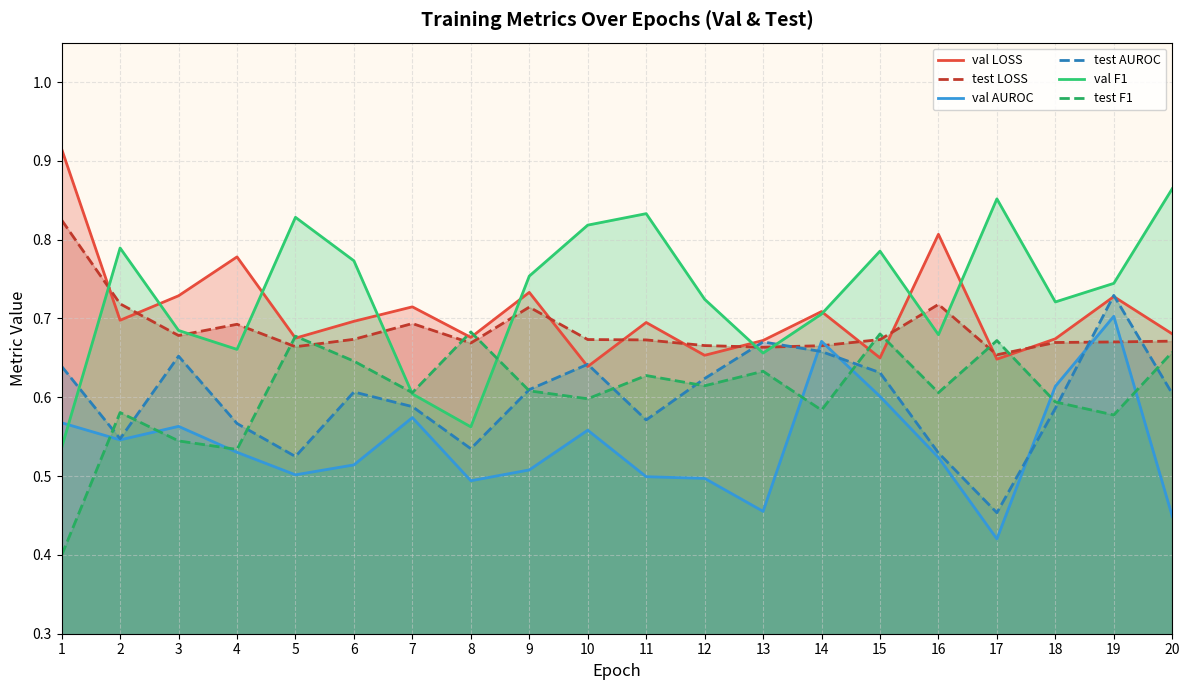

True or false: test F1 has more than 1 points higher than both neighbors.

True